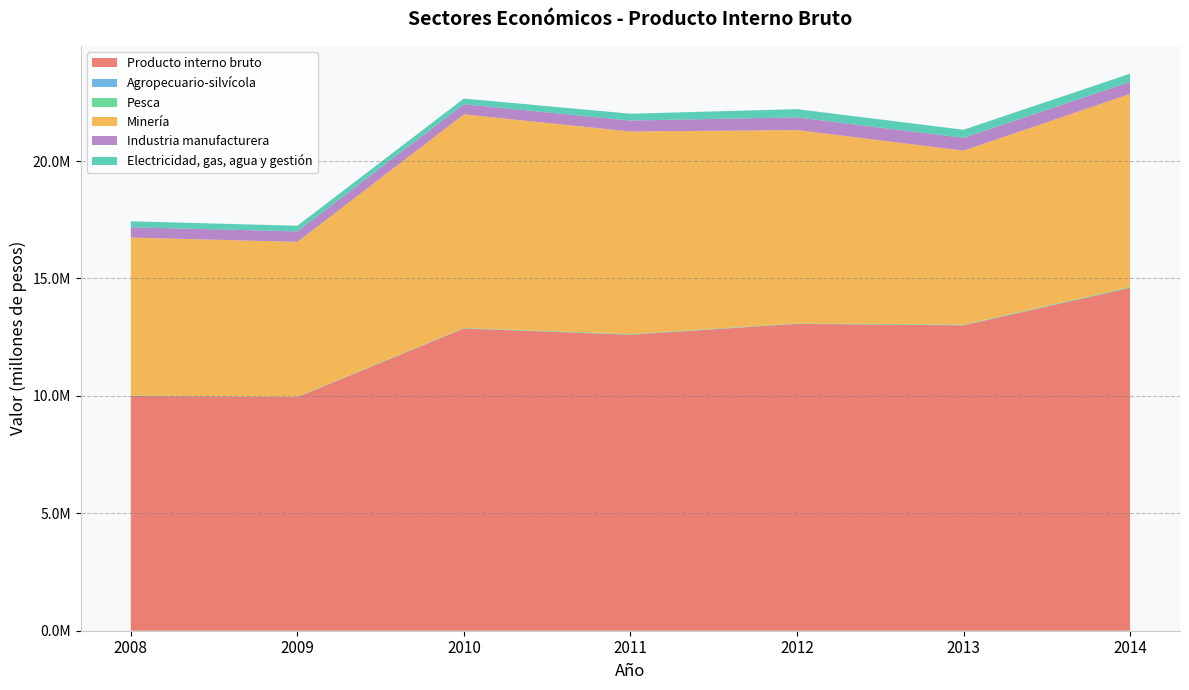

Reading left to right, transcribe all the data shown in this chart.

Producto interno bruto: 2008=9998303	2009=9945580	2010=12870414	2011=12603517	2012=13067578	2013=13003959	2014=14599244
Agropecuario-silvícola: 2008=4343	2009=5623	2010=5552	2011=5928	2012=5798	2013=6704	2014=7248
Pesca: 2008=12946	2009=12151	2010=17766	2011=21800	2012=14554	2013=21813	2014=30653
Minería: 2008=6725385	2009=6595725	2010=9093716	2011=8627296	2012=8231639	2013=7410822	2014=8219864
Industria manufacturera: 2008=439753	2009=446557	2010=431565	2011=466163	2012=541201	2013=546183	2014=513544
Electricidad, gas, agua y gestión: 2008=254326	2009=239104	2010=243301	2011=291159	2012=350314	2013=343462	2014=349872